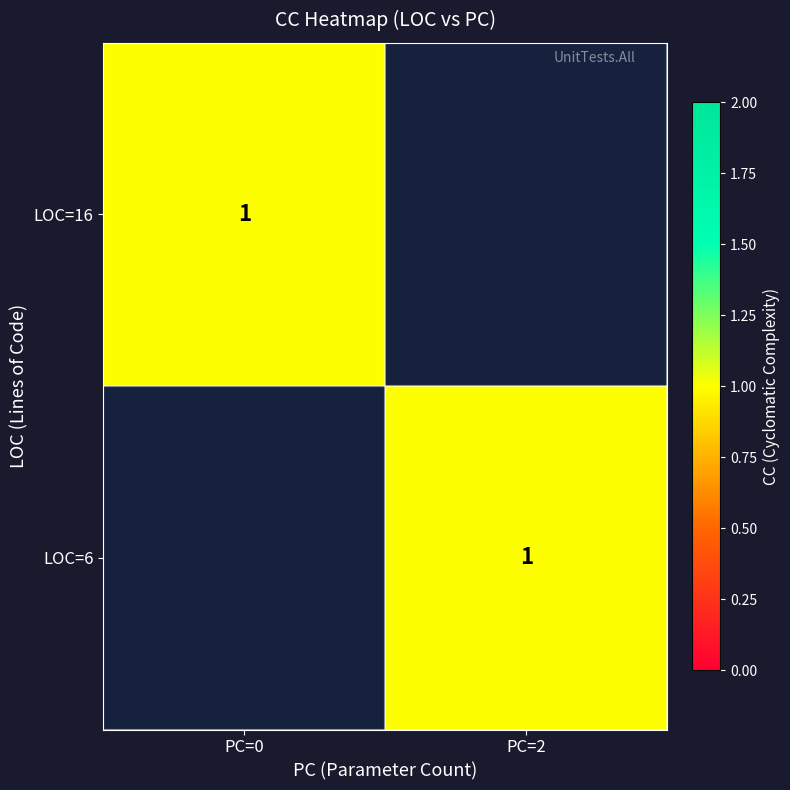

Where is LOC=6 nearest to the value 0?

LOC=16